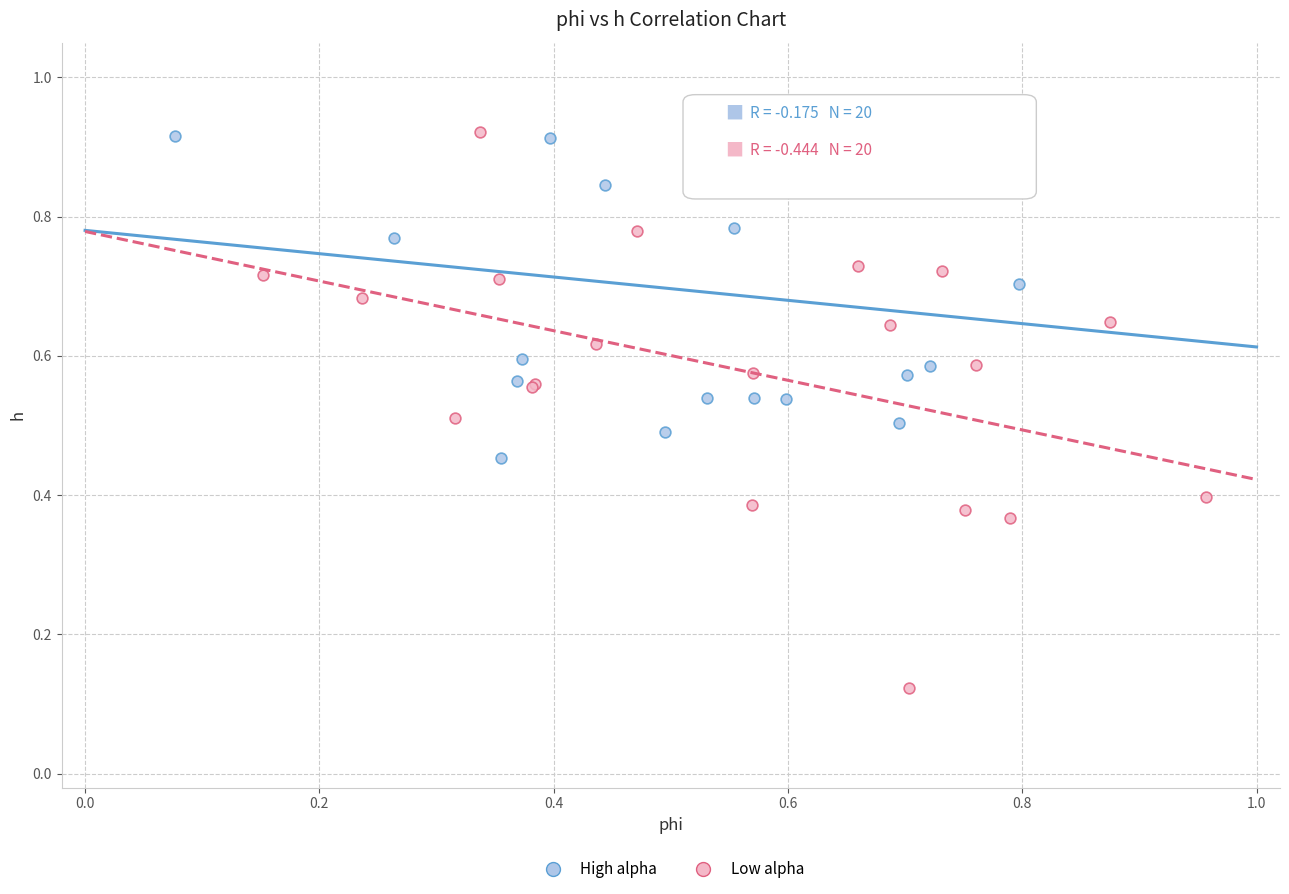

Which series reaches the minimum Y coordinate?

Low alpha